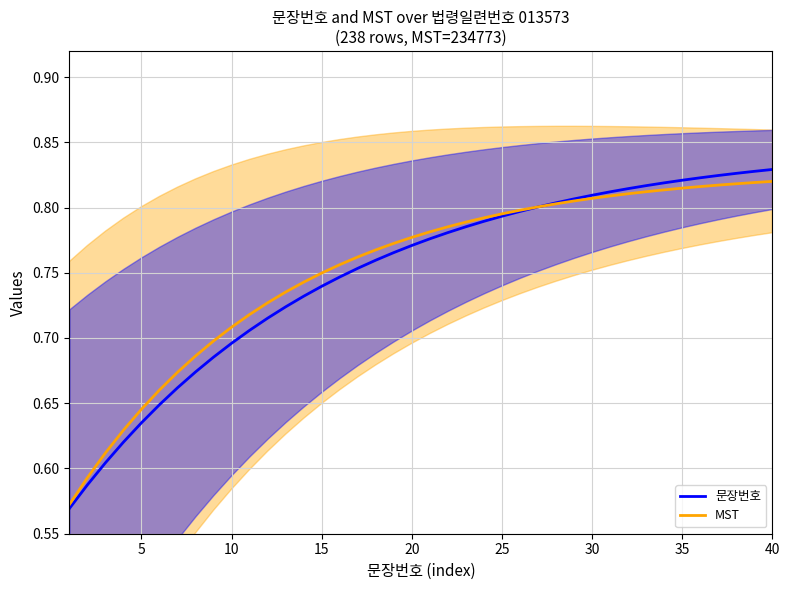

Rank the series by their maximum value, from highest to lowest.

문장번호, MST